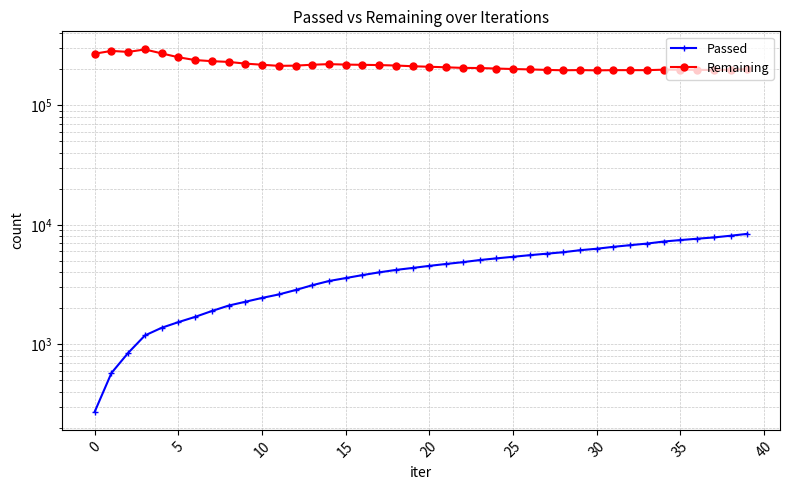

True or false: Remaining and Passed cross at least once.

False